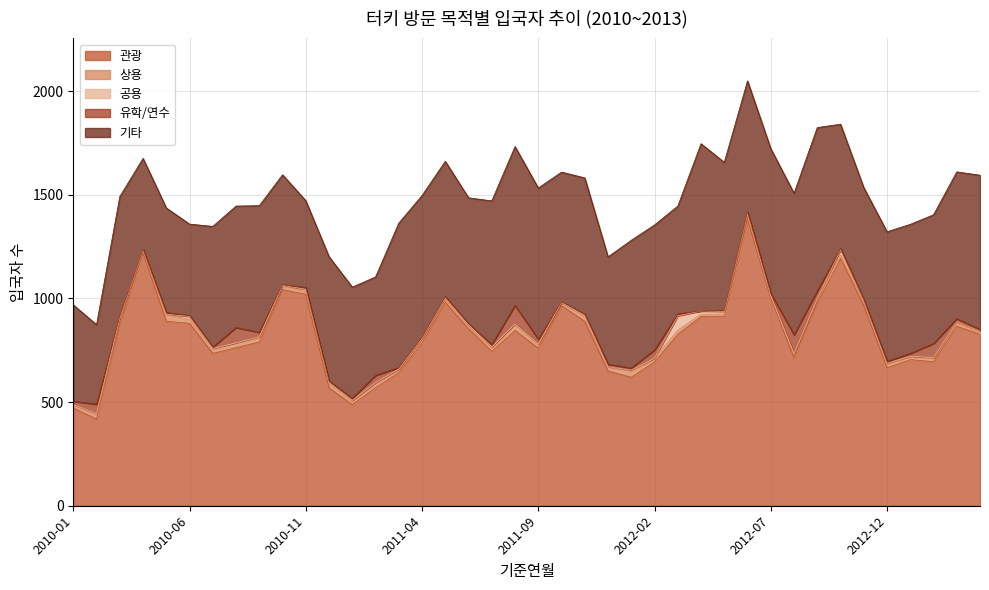

The 상용 series shows 23 at 2013-01. True or false?

False